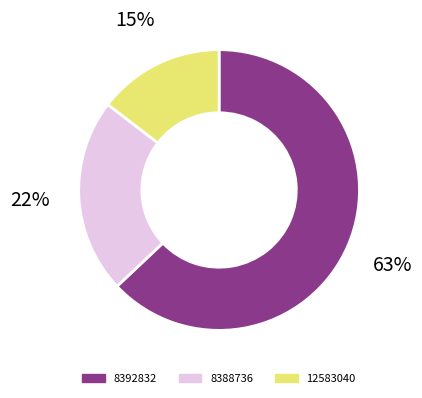

To the nearest percent, what is the average slice percentage?

33%